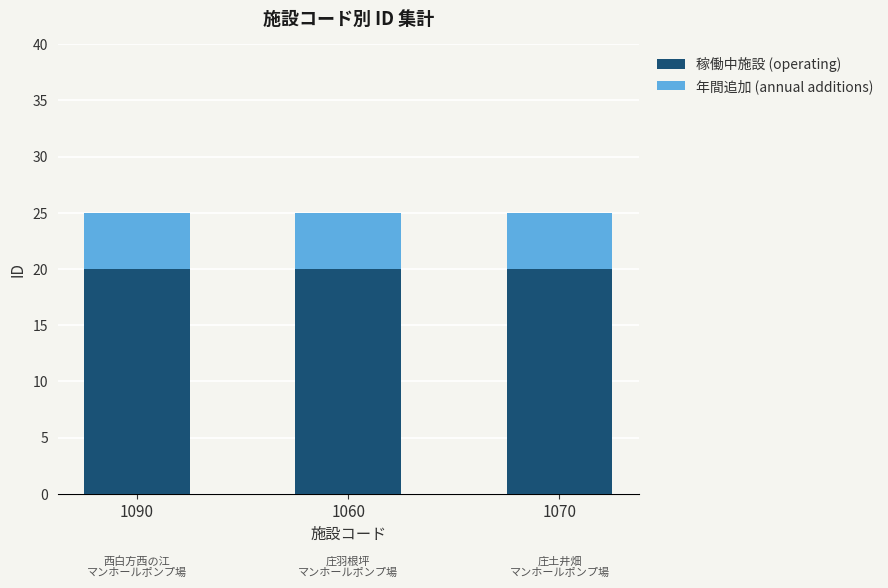

What is the highest value of the 稼働中施設 (operating) series?

20